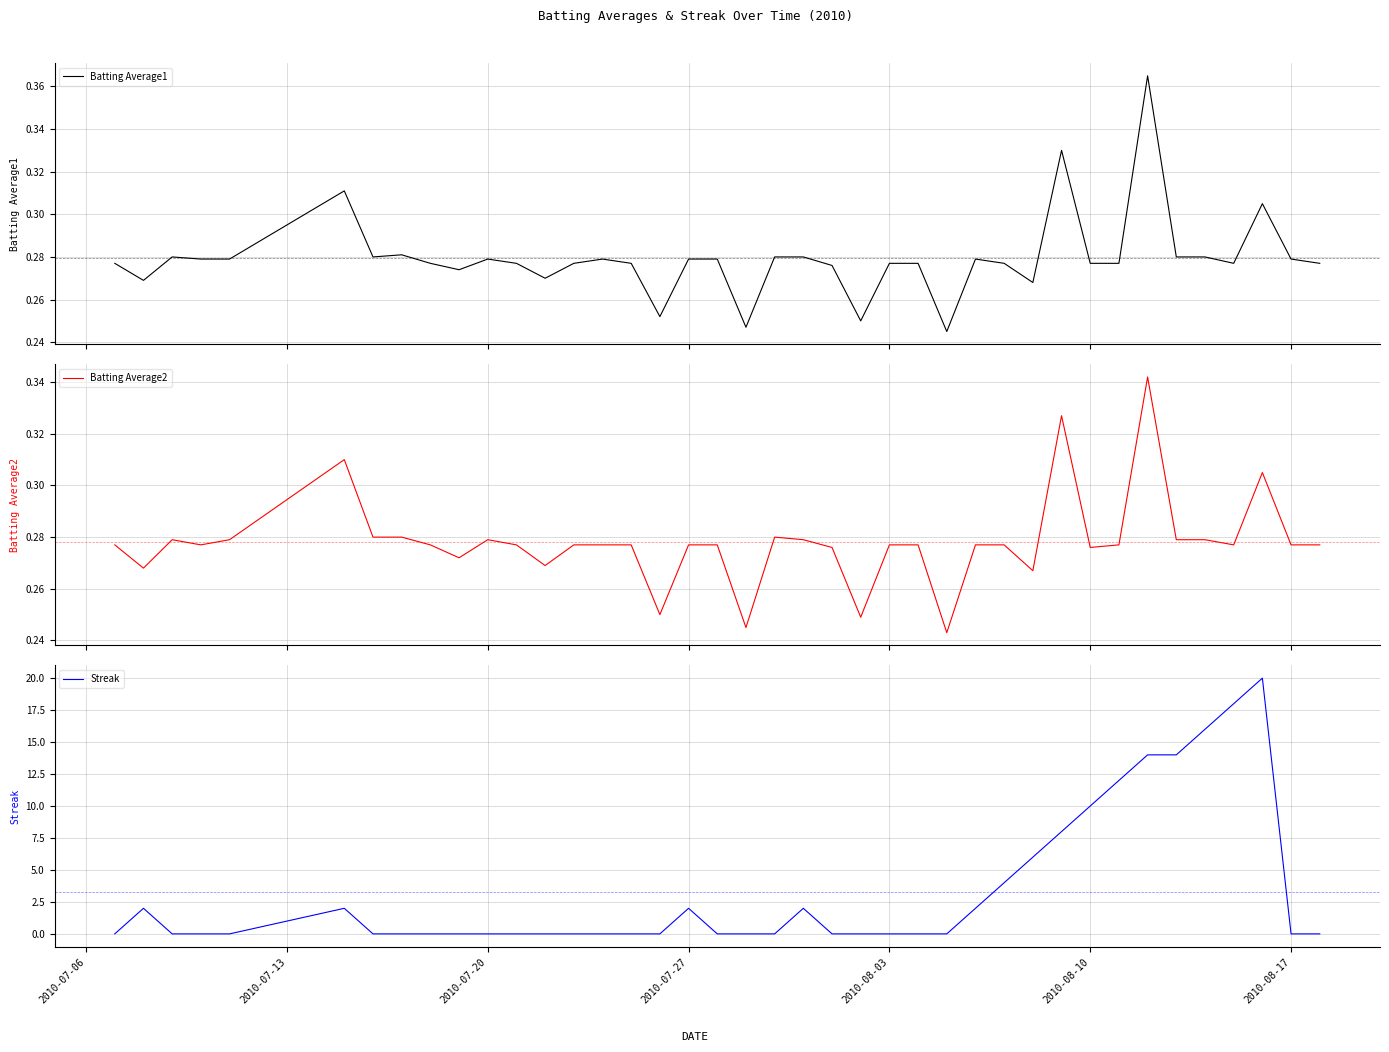

What is the highest value of the Streak series?

20